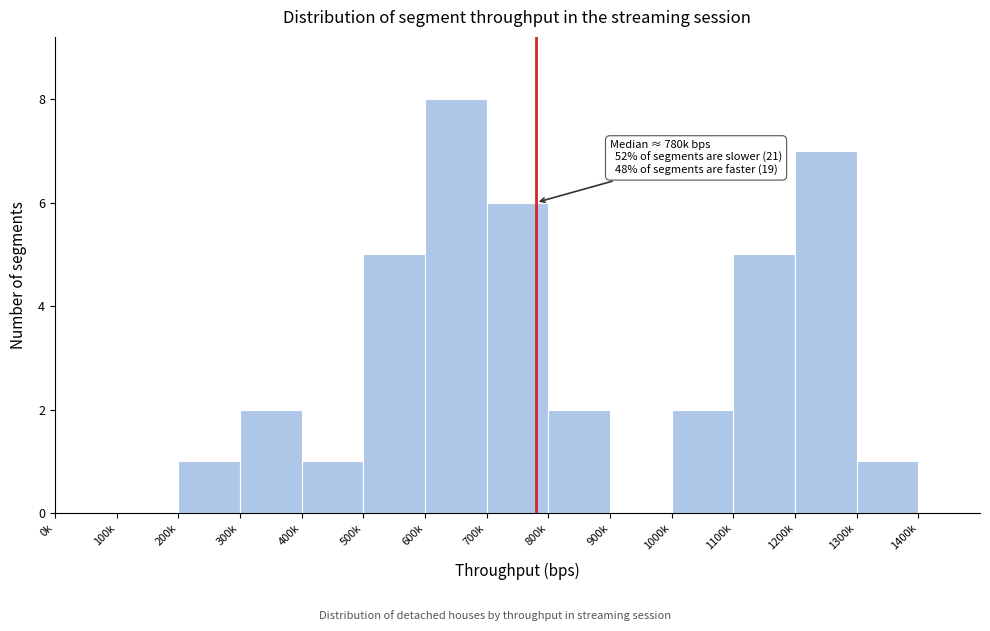

Reading left to right, extract all data points from this chart.

0k=0	100k=0	200k=1	300k=2	400k=1	500k=5	600k=8	700k=6	800k=2	900k=0	1000k=2	1100k=5	1200k=7	1300k=1